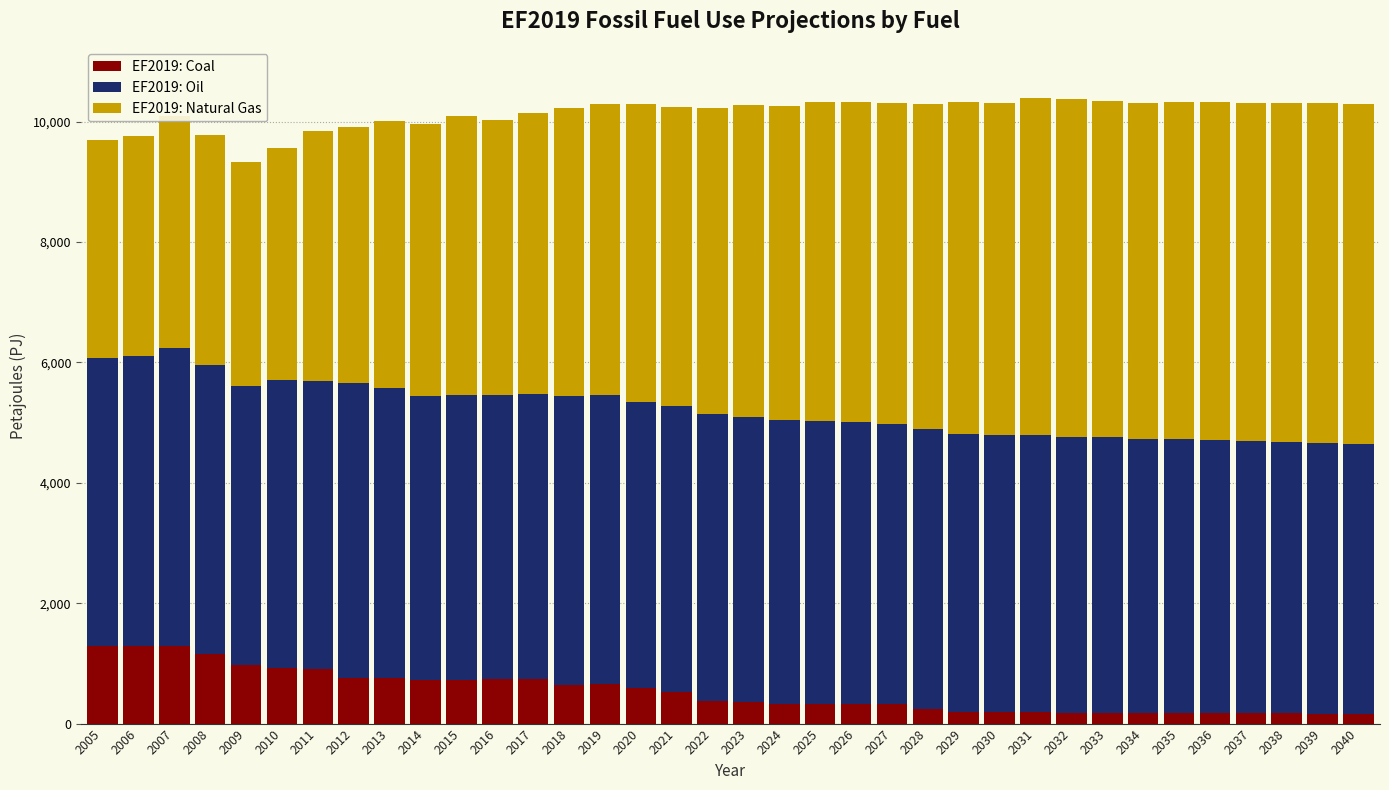

What is the total value across all series at 2010?

9567.0